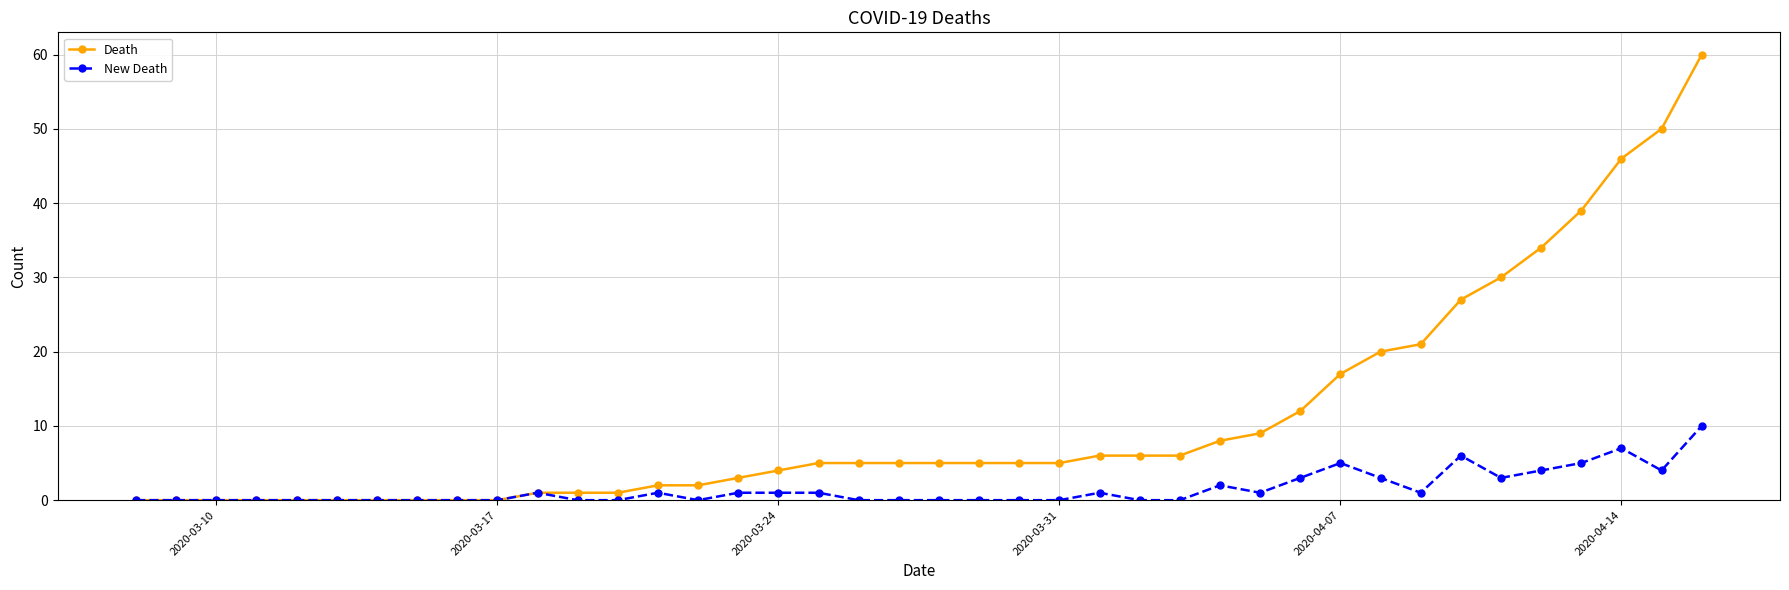

How many categories are shown in the chart?

40